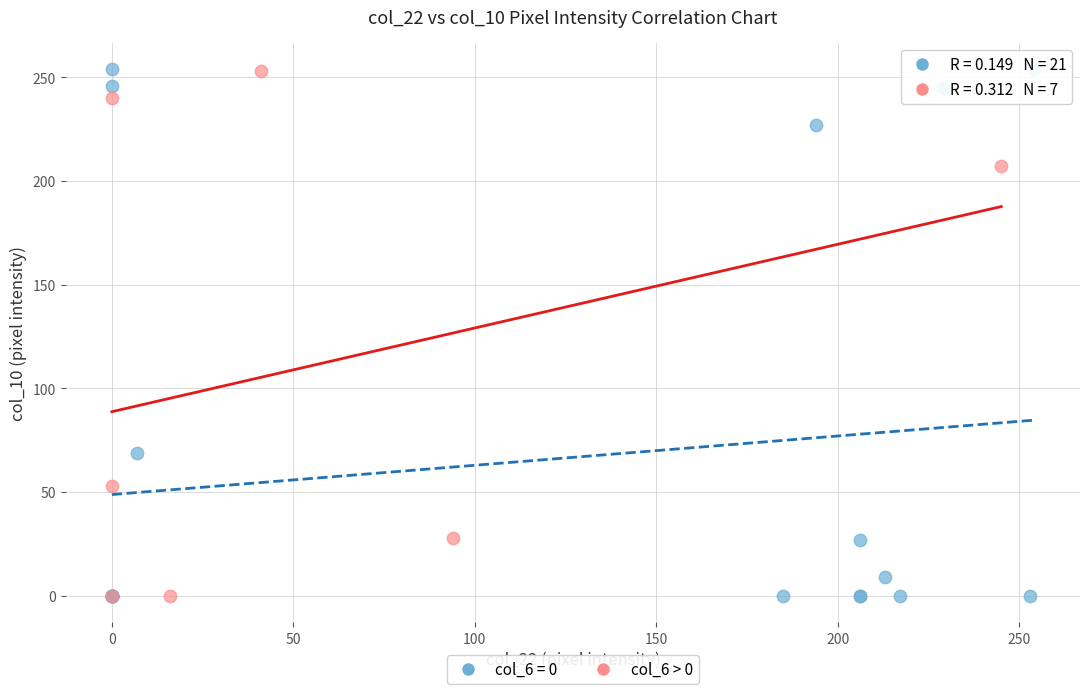

Which series has the largest Y range (max minus min)?

col_6 = 0